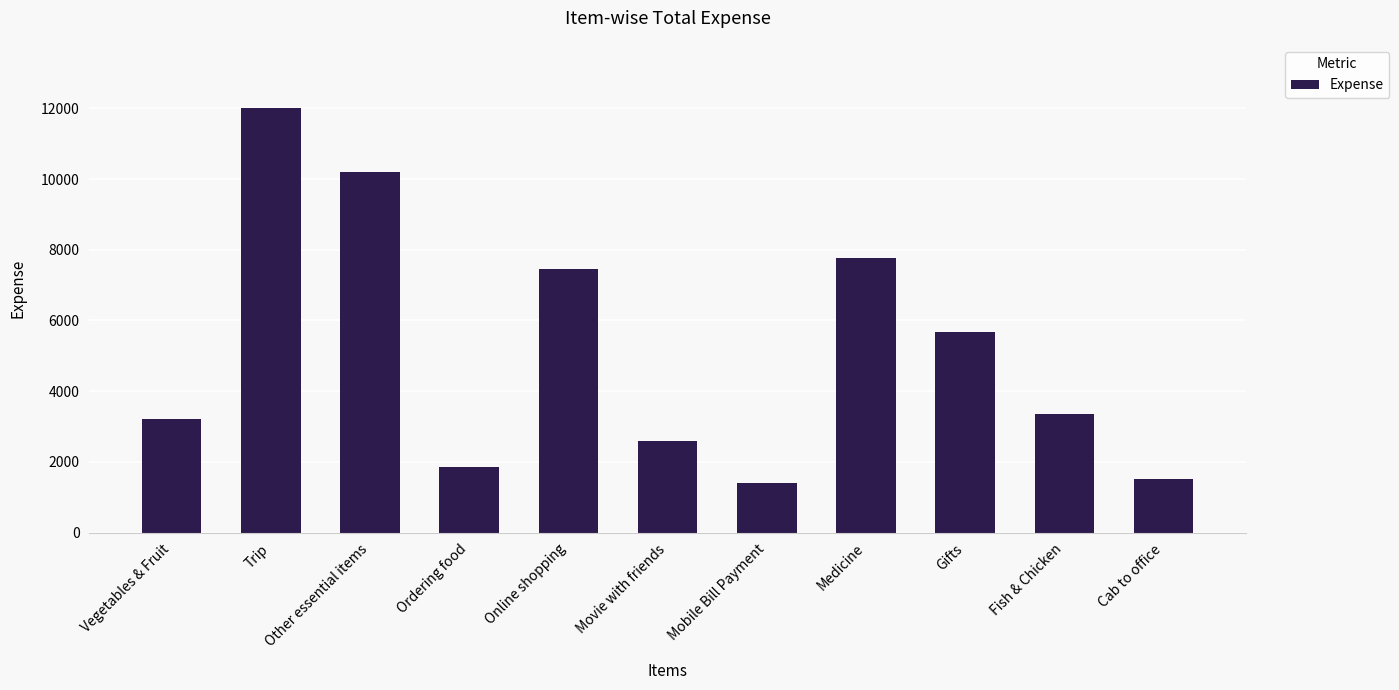

Where is the data nearest to the value 6705?

Online shopping